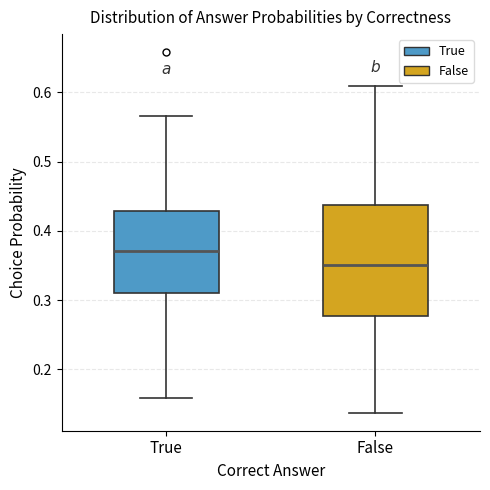

Reading left to right, read every box against the y-axis: the position of its median line, the range the box covers, and the ends of its whiskers. The values are not printed on the chart, so give them approximately, as read against the axis.

True: median 0.37, box 0.31 to 0.43, whiskers 0.16 to 0.57
False: median 0.35, box 0.28 to 0.44, whiskers 0.14 to 0.61